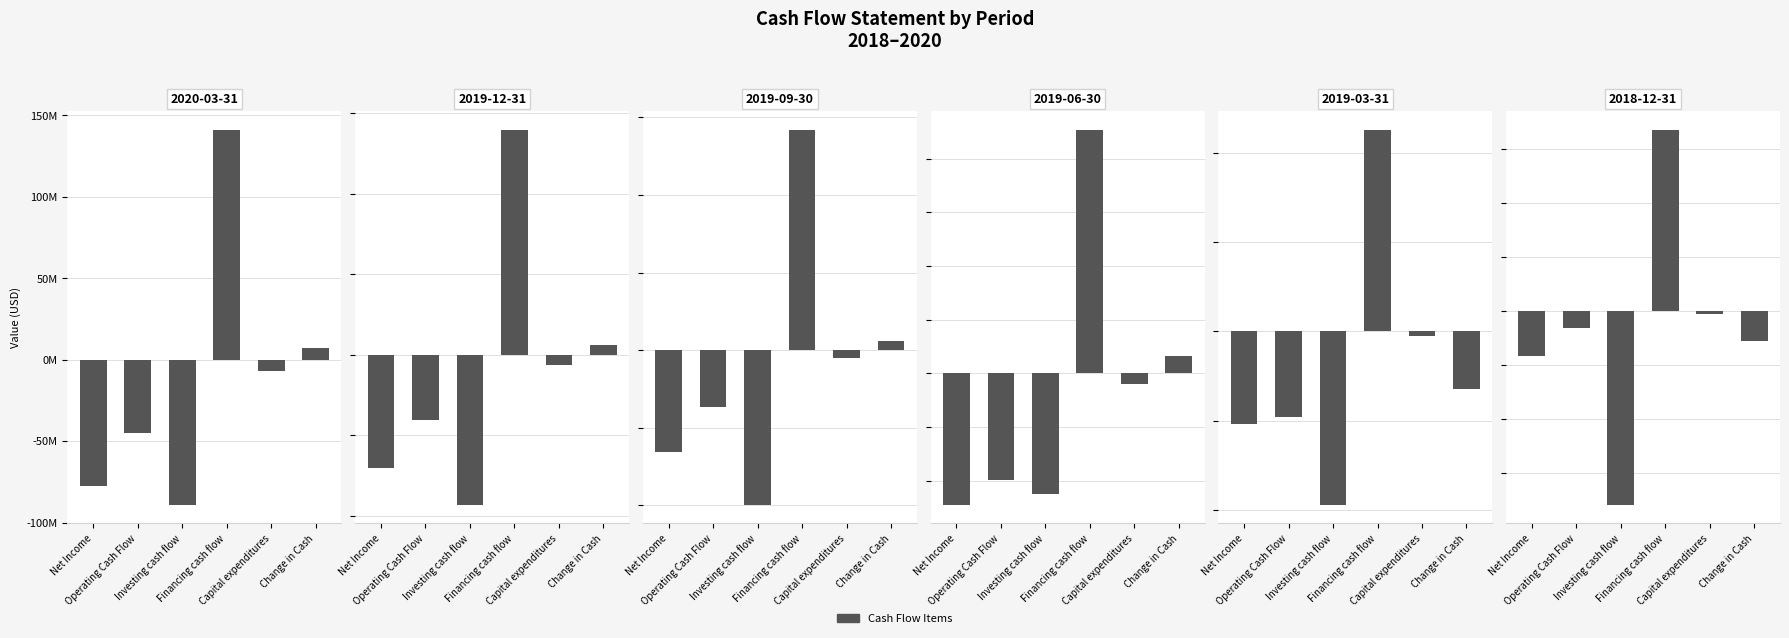

Reading left to right, what are all the values shown in this chart?

2020-03-31: -77626900	-44843900	-88976000	141139900	-7225600	7320100
2019-12-31: -70292200	-40626300	-93096600	139743900	-6244000	6021000
2019-09-30: -65332400	-36702000	-99530300	142176800	-5077000	5944500
2019-06-30: -61044700	-49542600	-55916900	113449000	-4827800	7989600
2019-03-31: -51734600	-48149300	-96952800	113057500	-2572700	-32044600
2018-12-31: -41480500	-16117700	-179665400	168060700	-2830700	-27722300